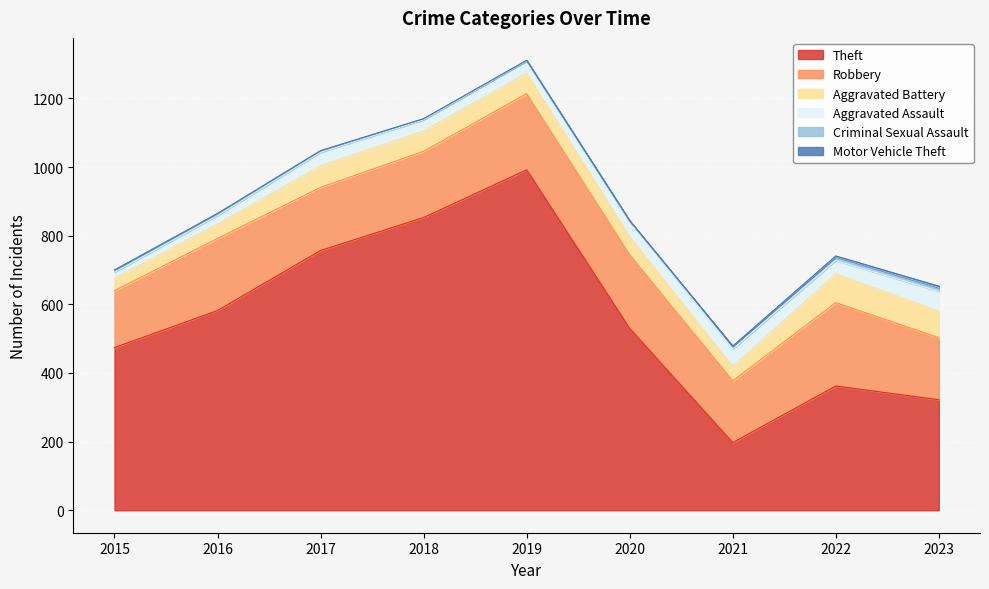

What is the maximum value for Motor Vehicle Theft?

4